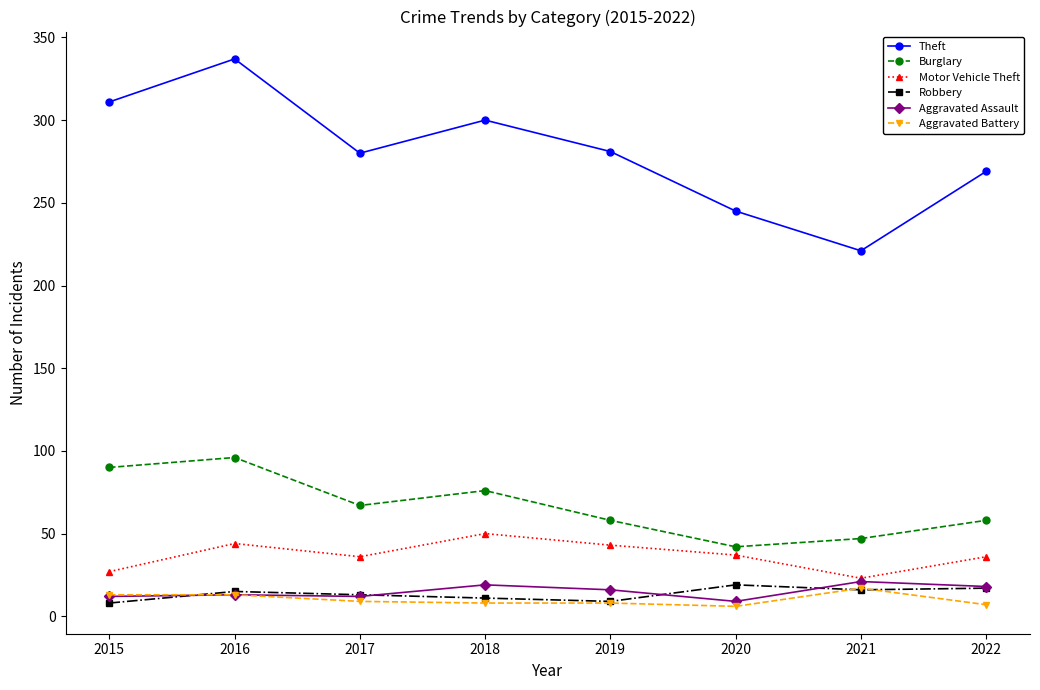

What is the minimum value for Burglary?

42